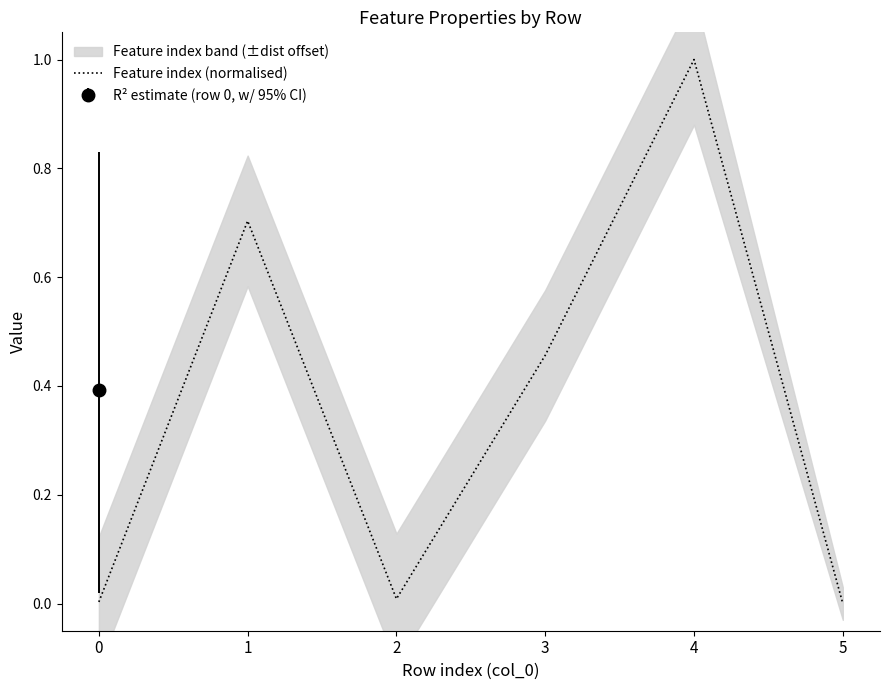

True or false: there are more than 1 points higher than both neighbors.

True